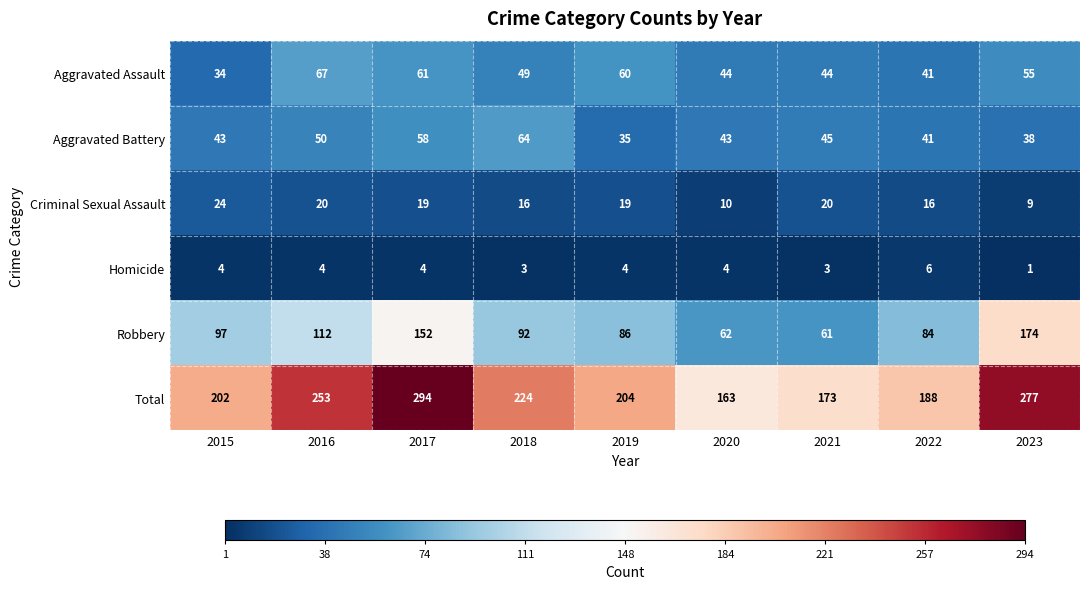

The value of Robbery at 2016 is 112. True or false?

True